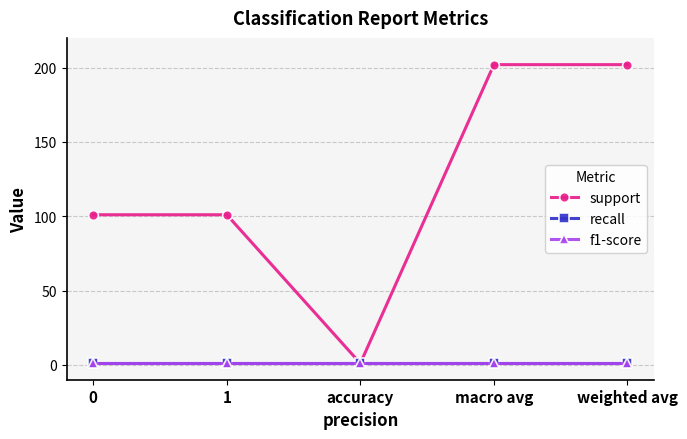

What is the maximum value for recall?

1